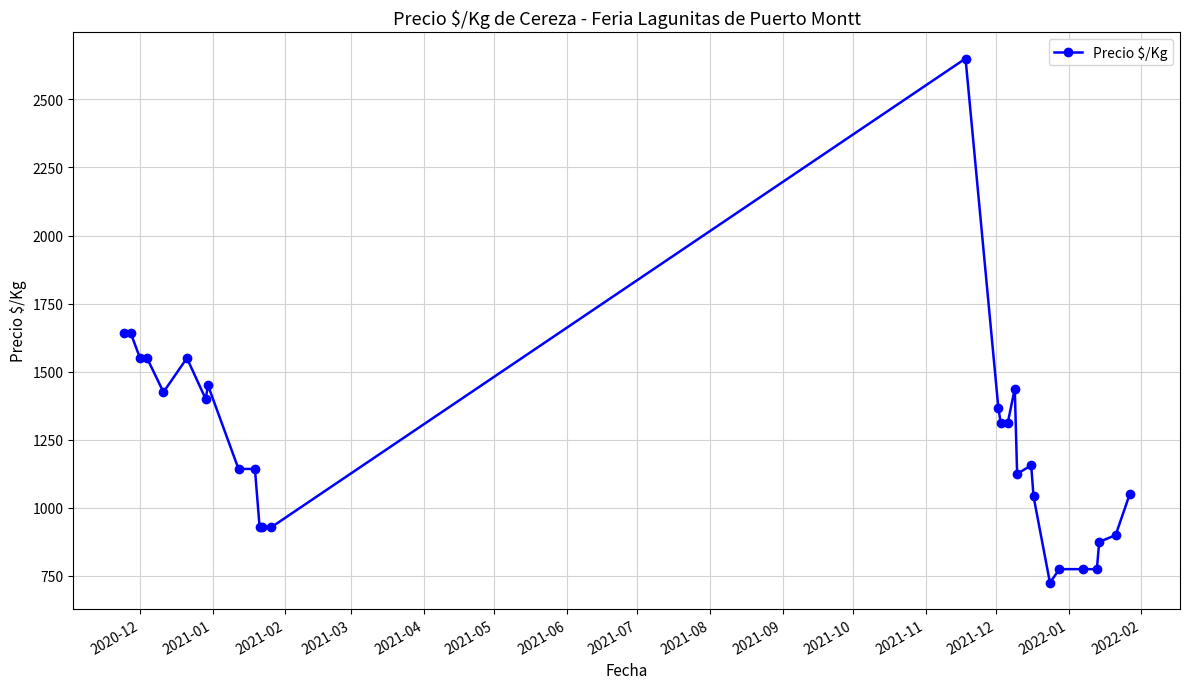

What is the value of the 1st point from the left?

1643